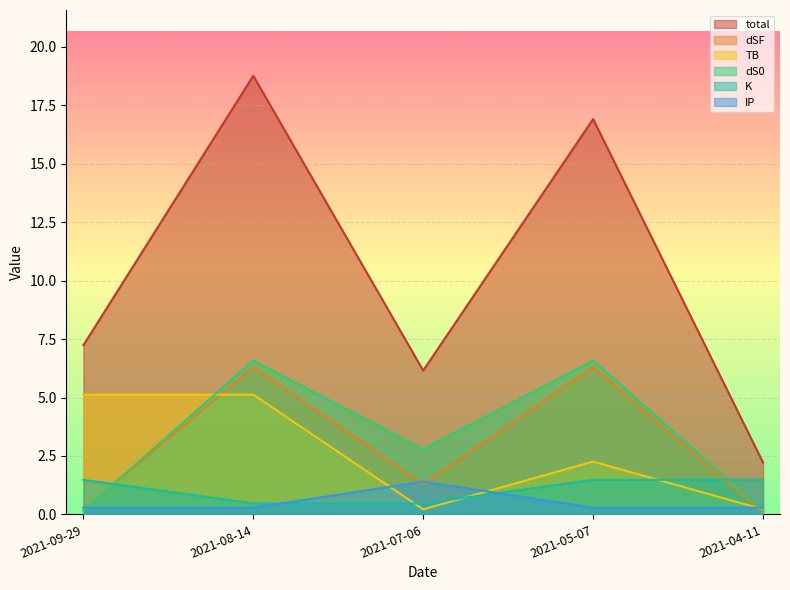

Is it true that total equals 6.2 at 2021-07-06?

True